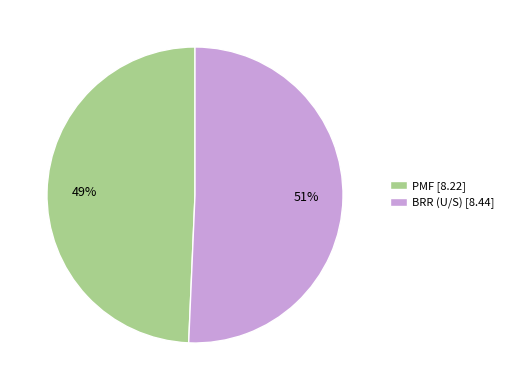

Approximately how many times larger is the value at BRR (U/S) compared to PMF?

1.0